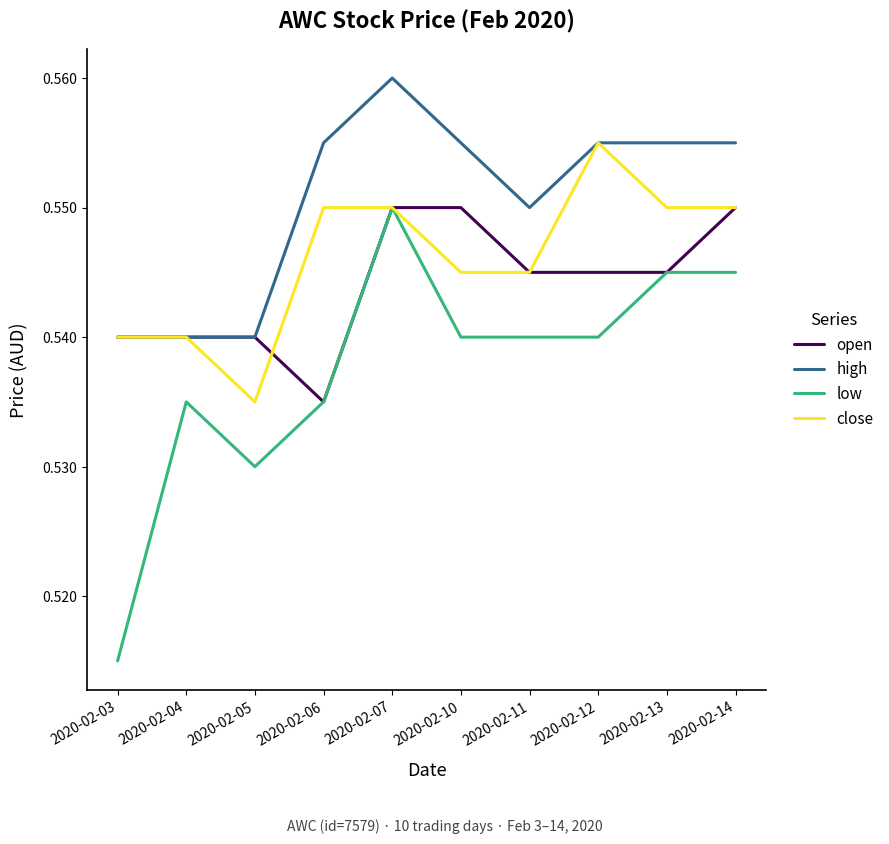

True or false: high and low cross at least once.

False